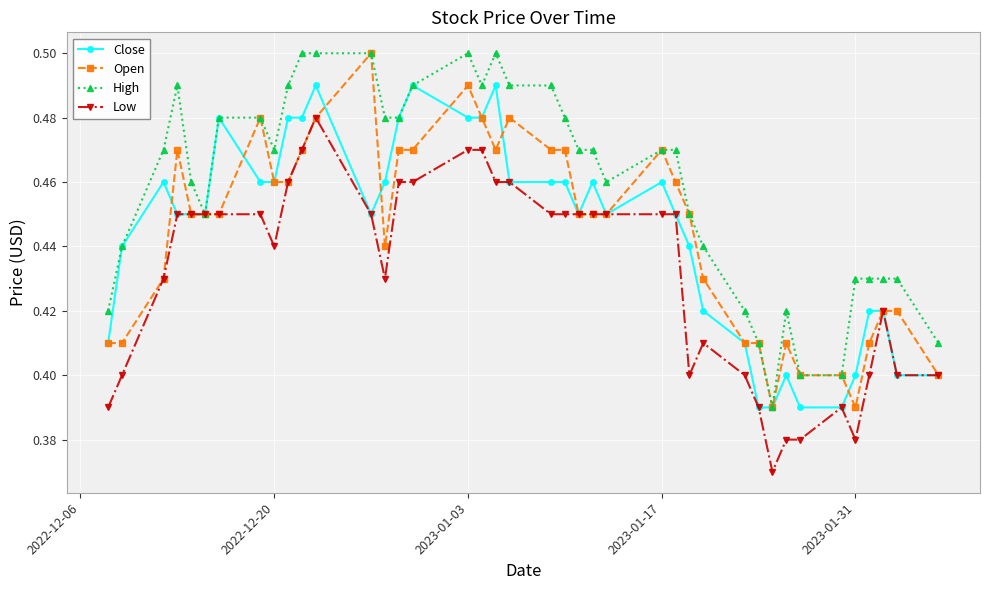

True or false: Close has more than 0 interior local peaks.

True